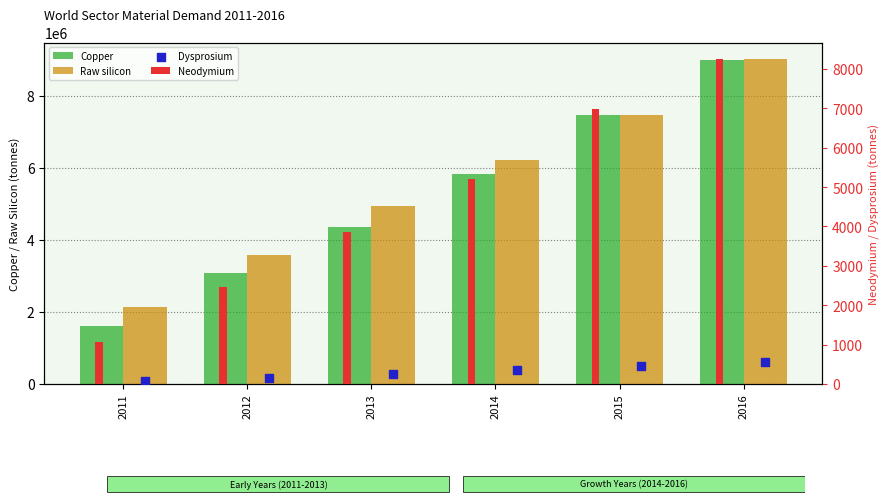

Which series has the largest Y range (max minus min)?

Copper